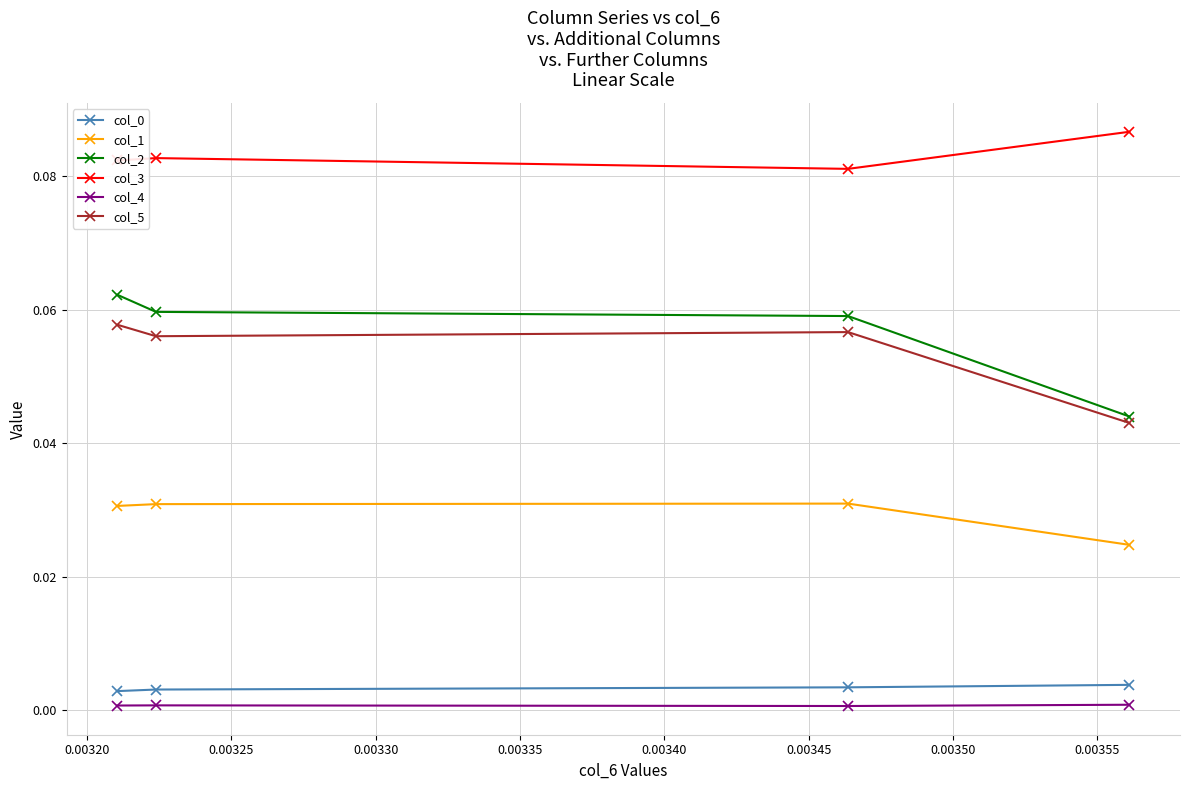

What is the average value of the col_2 series?

0.1